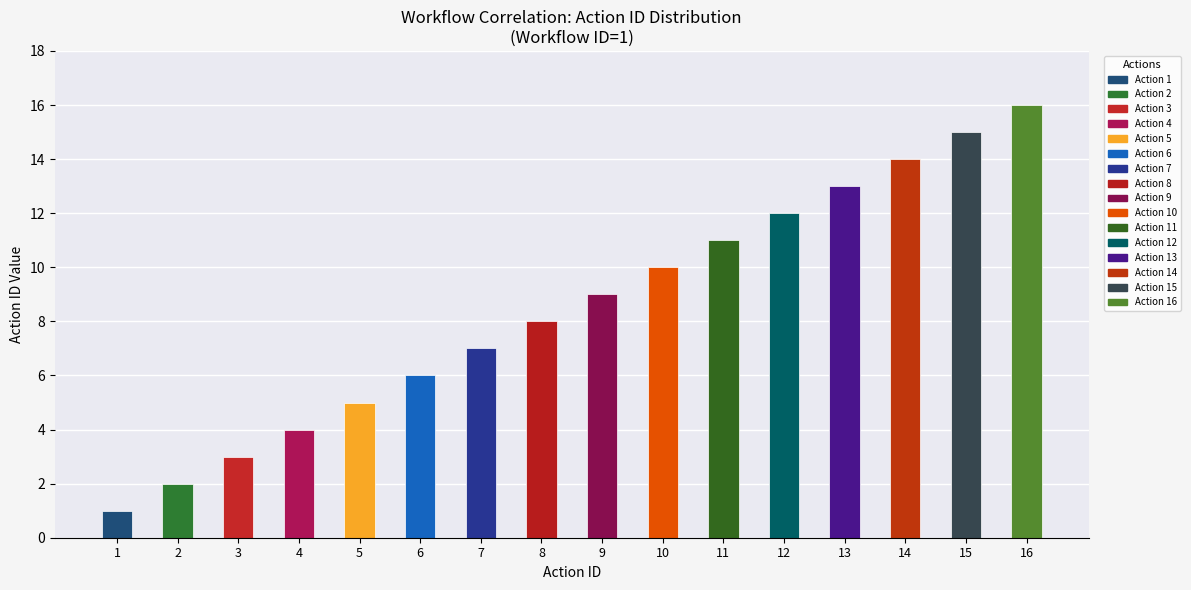

Which label corresponds to the smallest value in the chart?

1